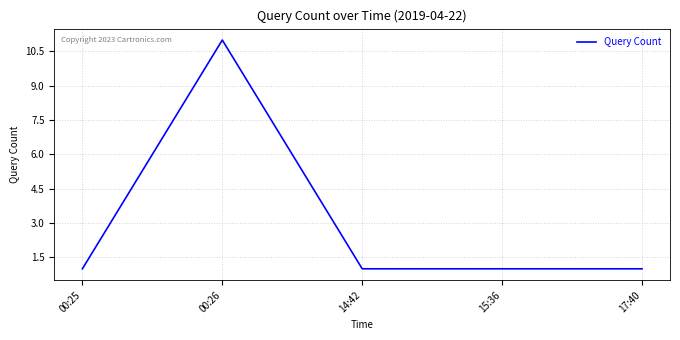

At which category does the data reach its first local peak?

00:26